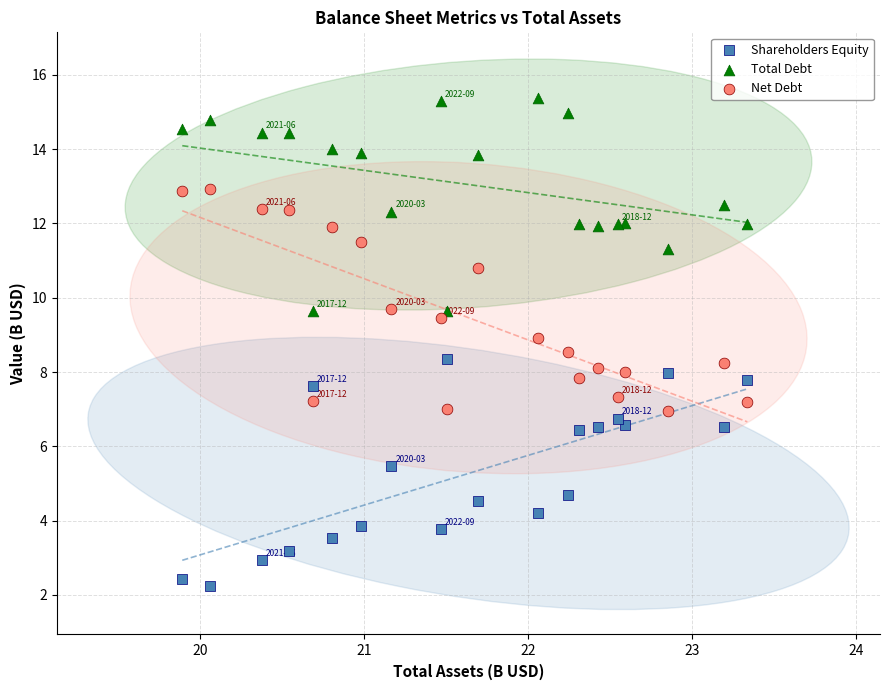

What are all the series names shown in the legend?

Shareholders Equity, Total Debt, Net Debt